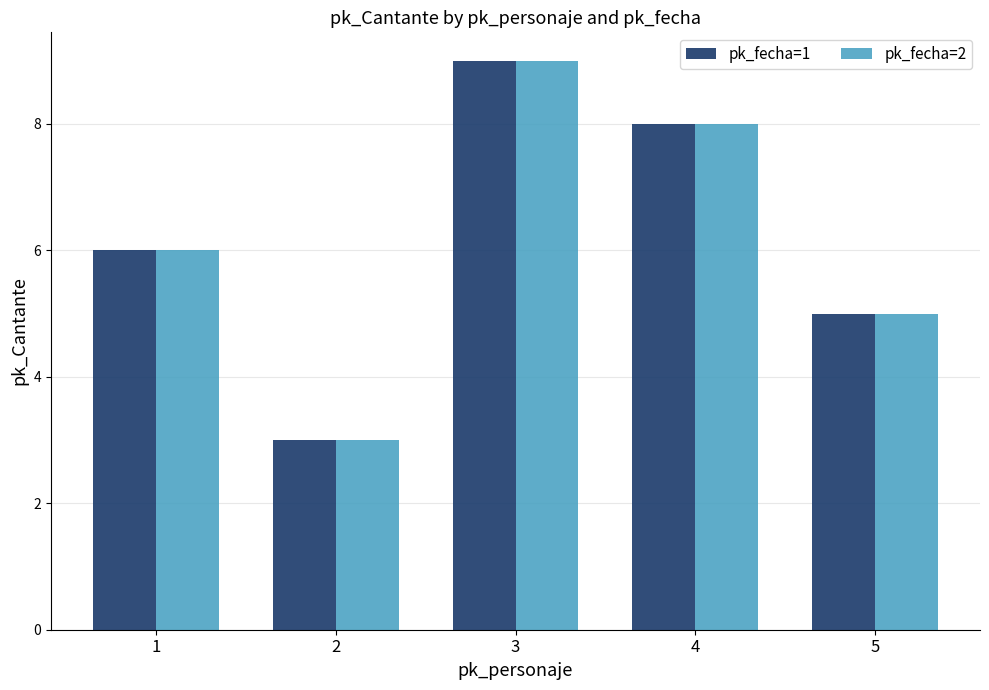

What is the minimum value for pk_fecha=1?

3